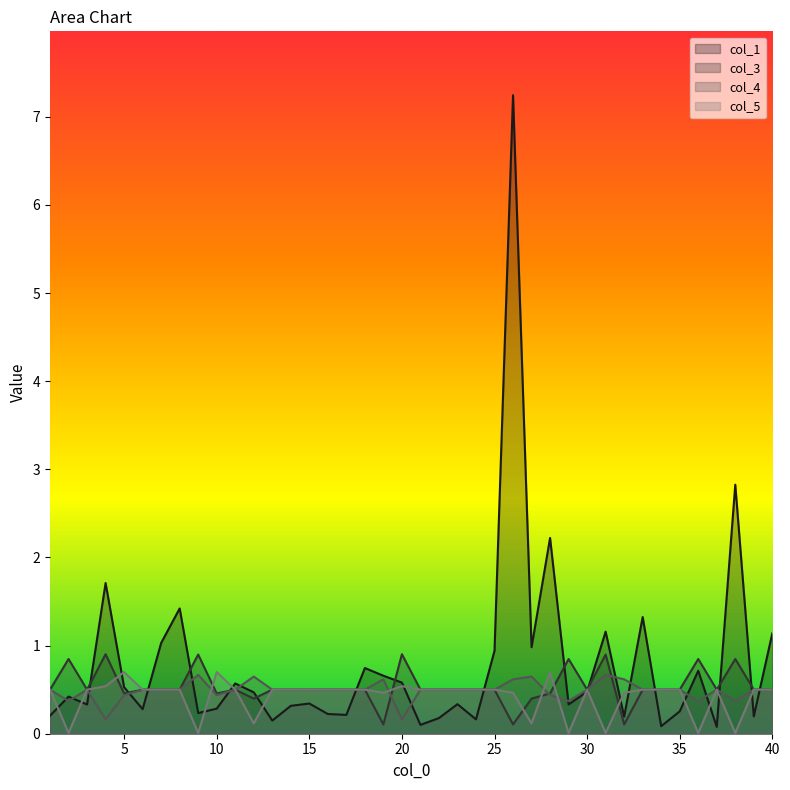

How many intersections are there between col_4 and col_1?

21